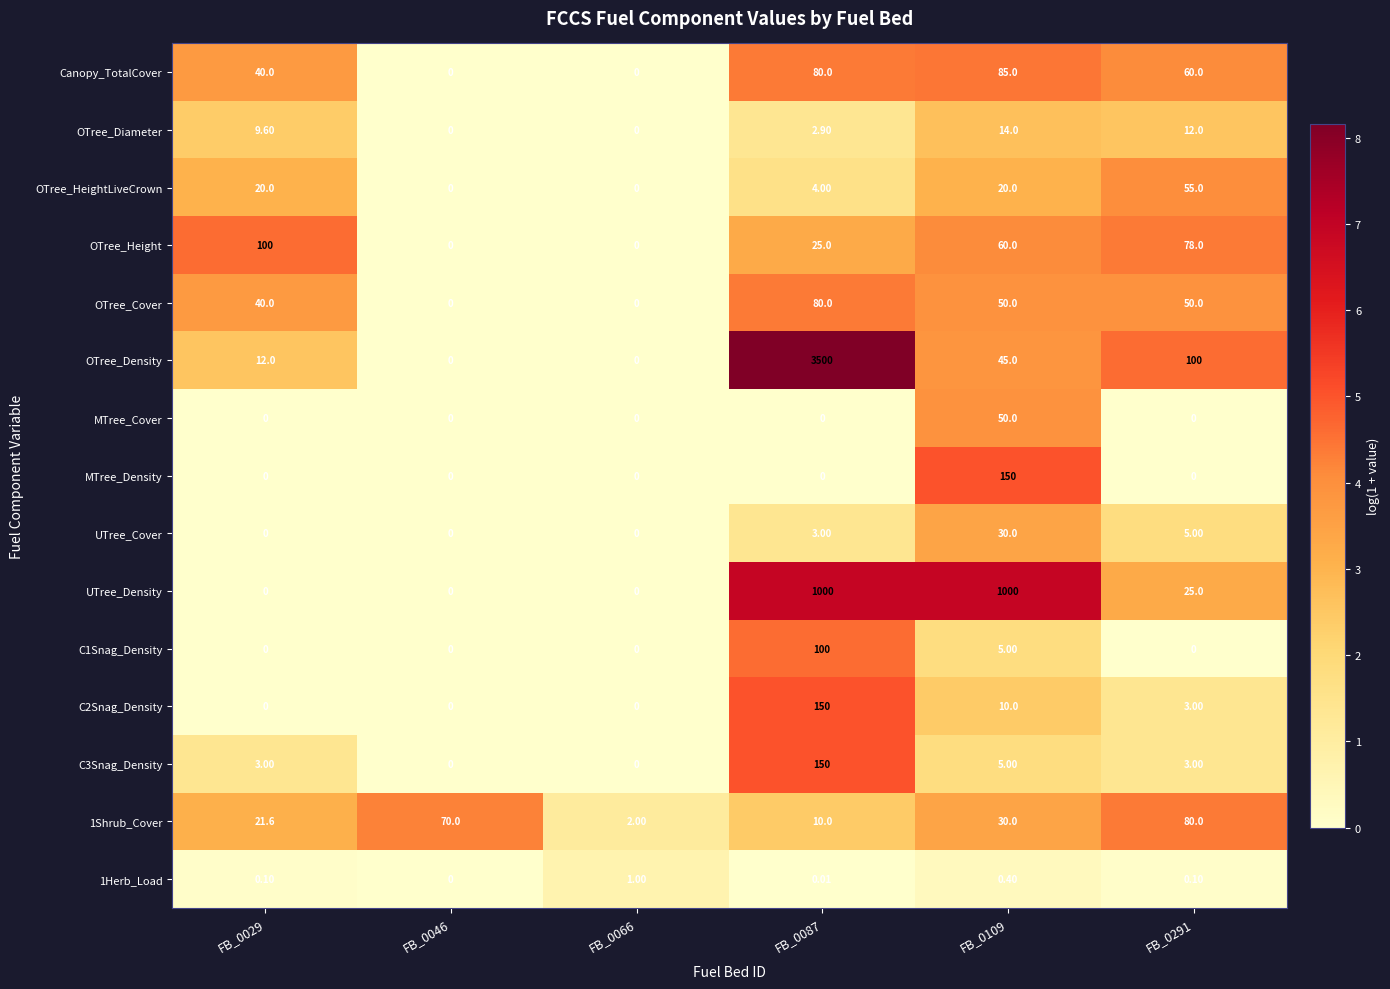

Which series changed the most between FB_0087 and FB_0109?

OTree_Density